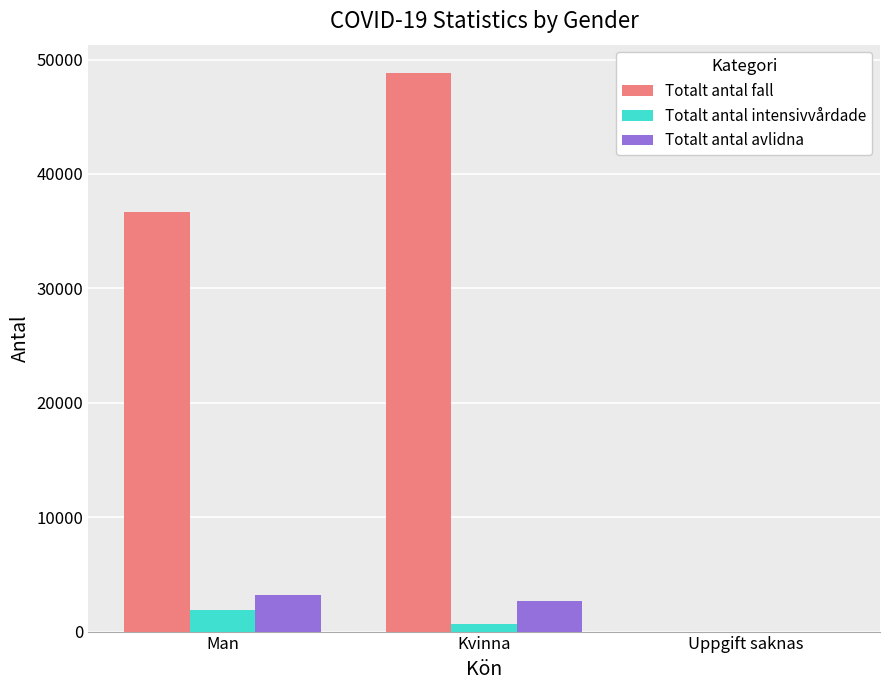

How many categories are shown in the chart?

3